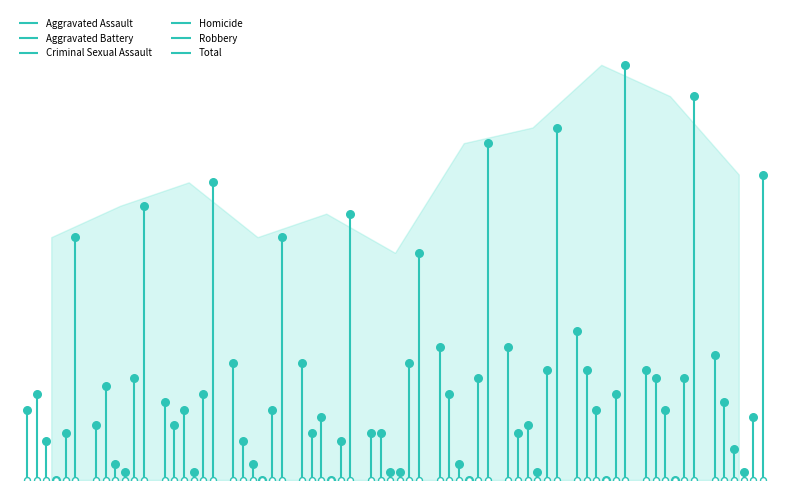

Which series has the widest spread of Y values?

Total